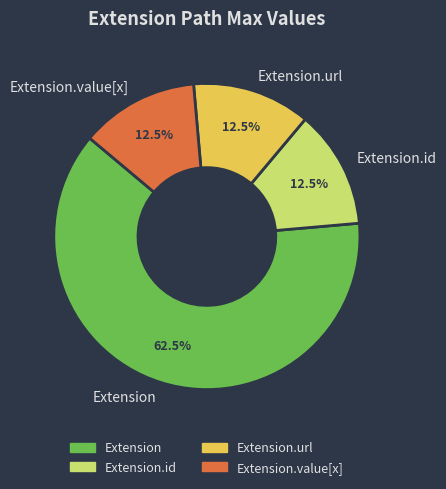

Which category has the biggest portion of the pie?

Extension